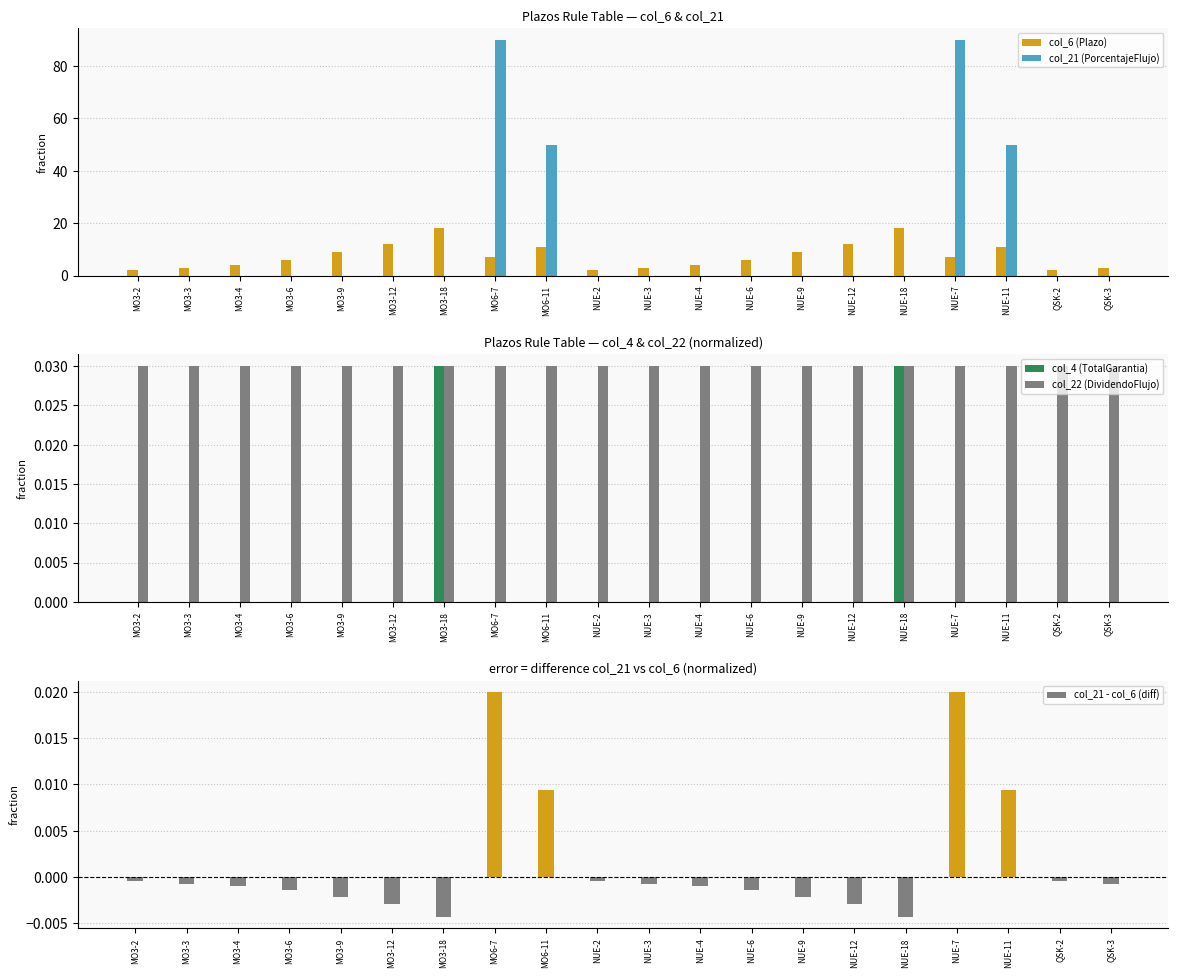

What is the label of the 12th bar from the right?

MO6-11